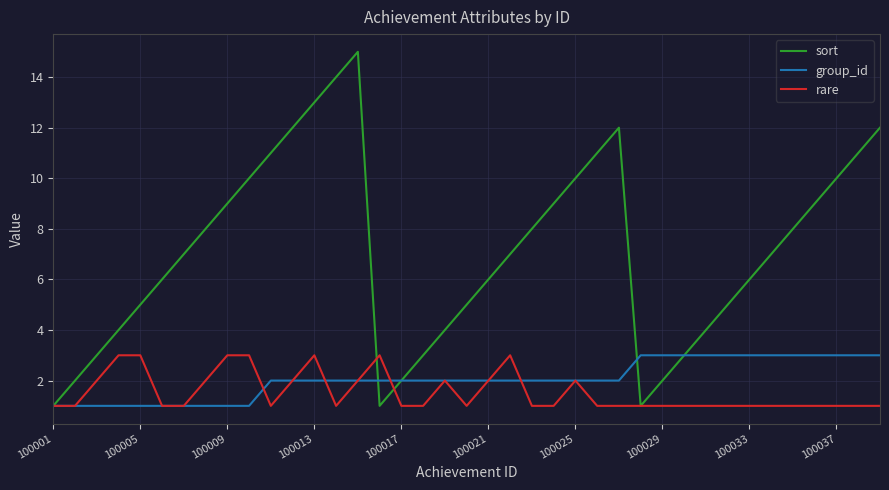

Which series ends up on top after the final intersection of sort and rare?

sort